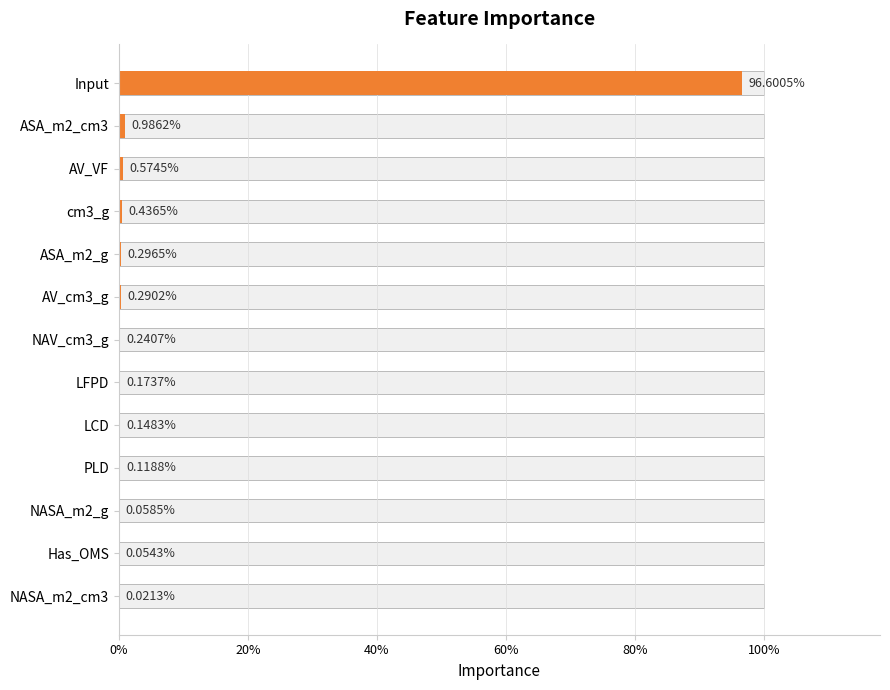

How many categories are shown in the chart?

13